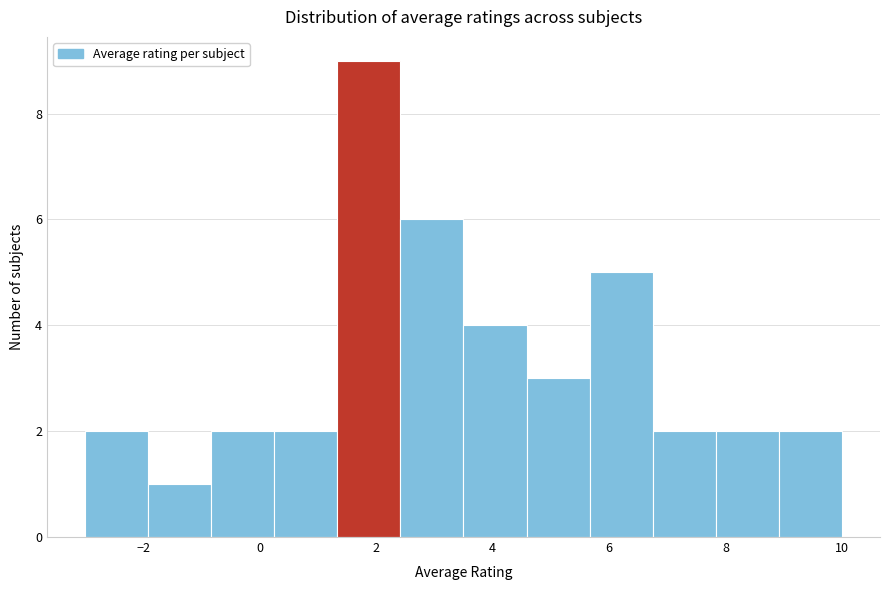

What is the height of the bar covering 3.6 to 4.6 on the x-axis? Neither the bar edges nor the heights are printed on the chart, so give them approximately, as read against the axes.

4